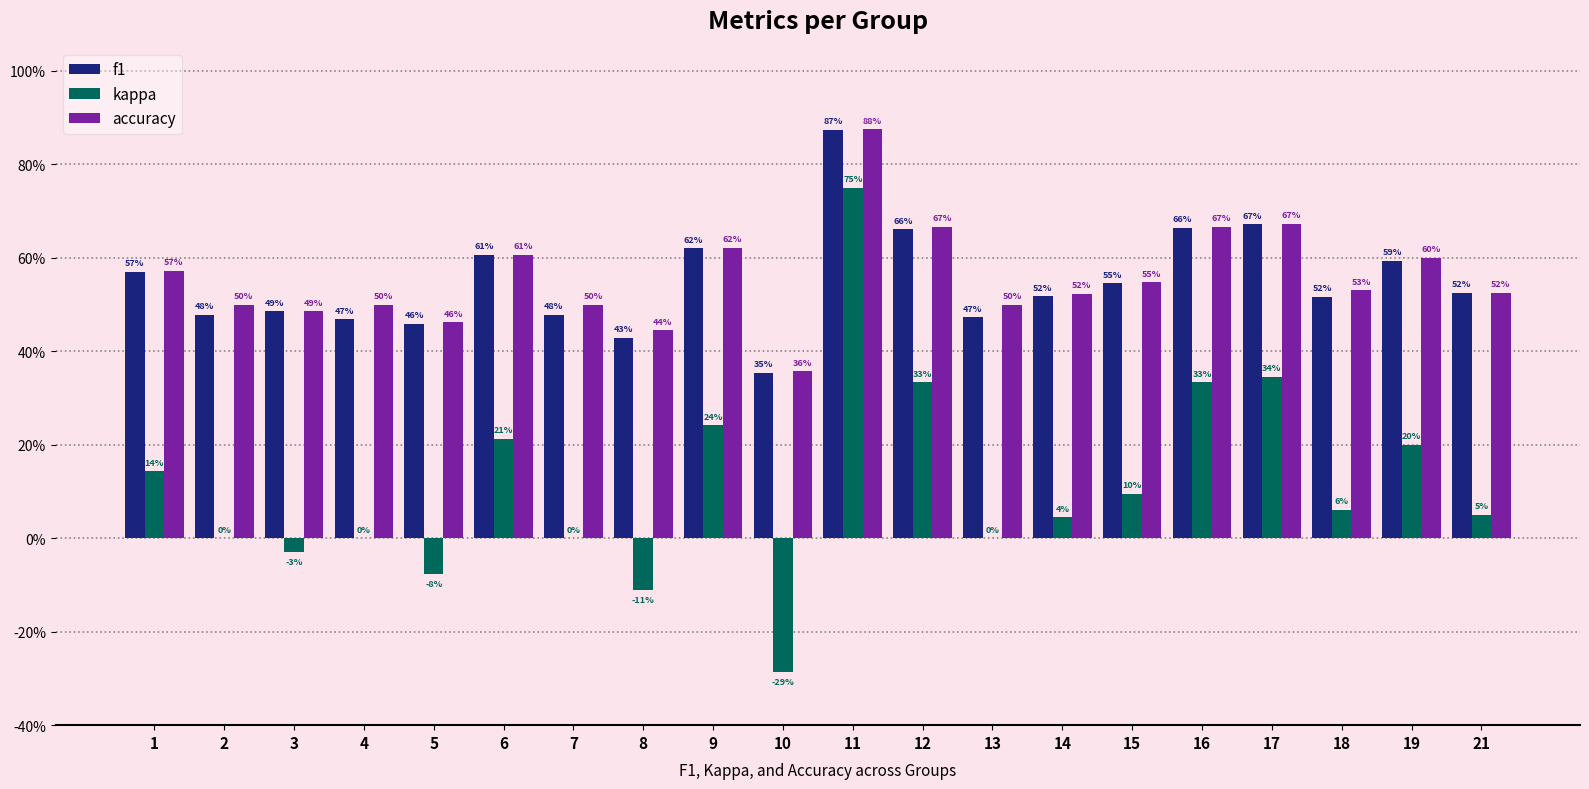

Read the f1 value at 19.

0.6